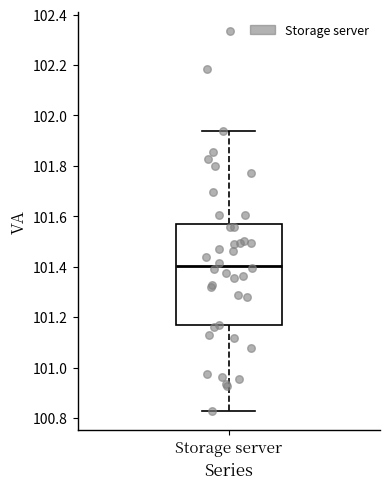

Where does the upper whisker of the box for Storage server end on the y-axis? The values are not printed on the chart, so give them approximately, as read against the axis.

101.94